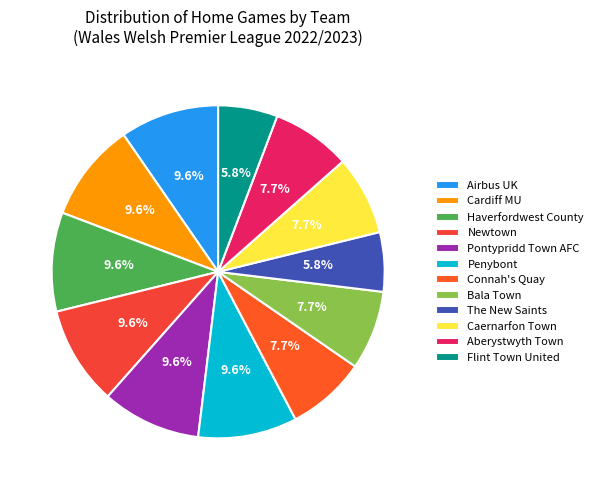

True or false: Bala Town accounts for 1% of the total.

False